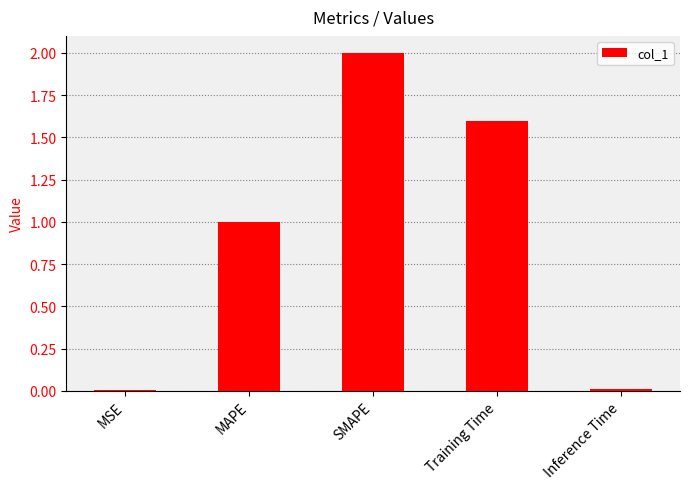

What is the approximate value at SMAPE?

2.0